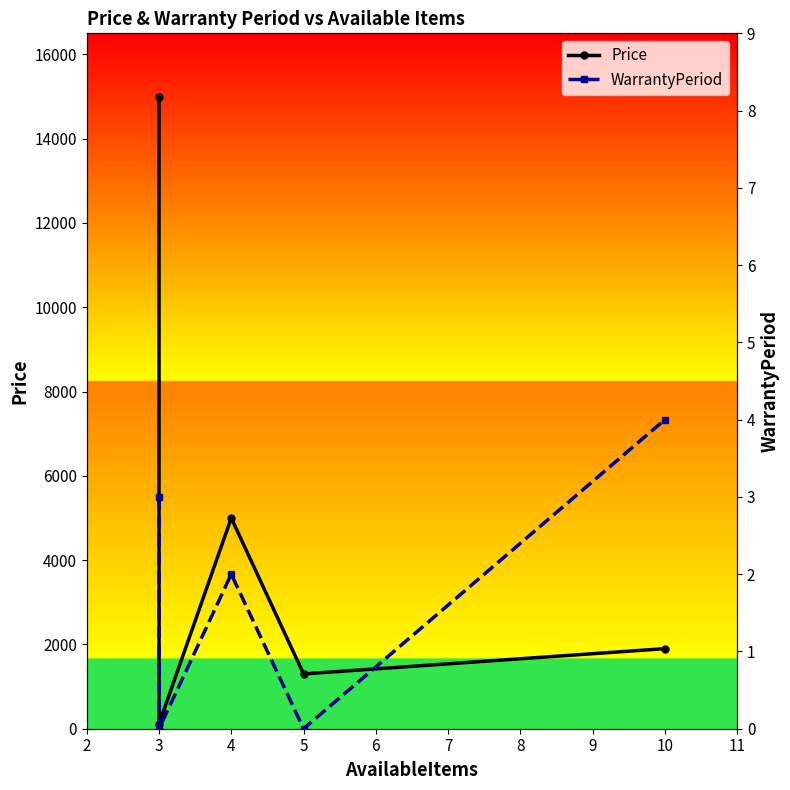

True or false: Price and WarrantyPeriod cross at least once.

False